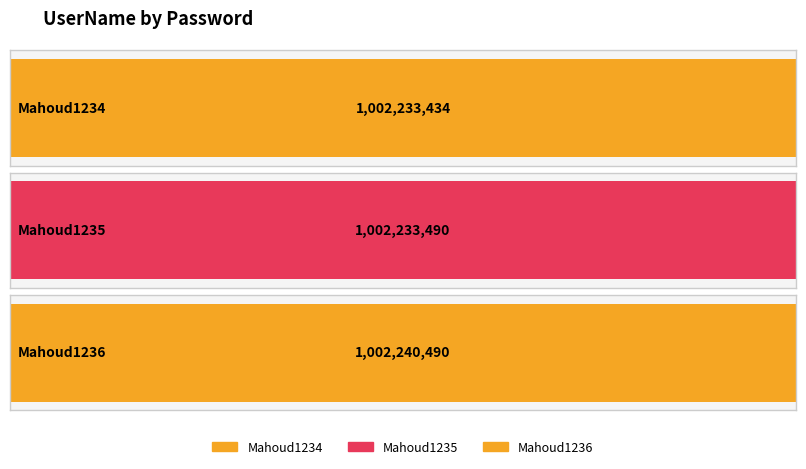

Reading right to left, what are all the values shown in this chart?

1002240490	1002233490	1002233434